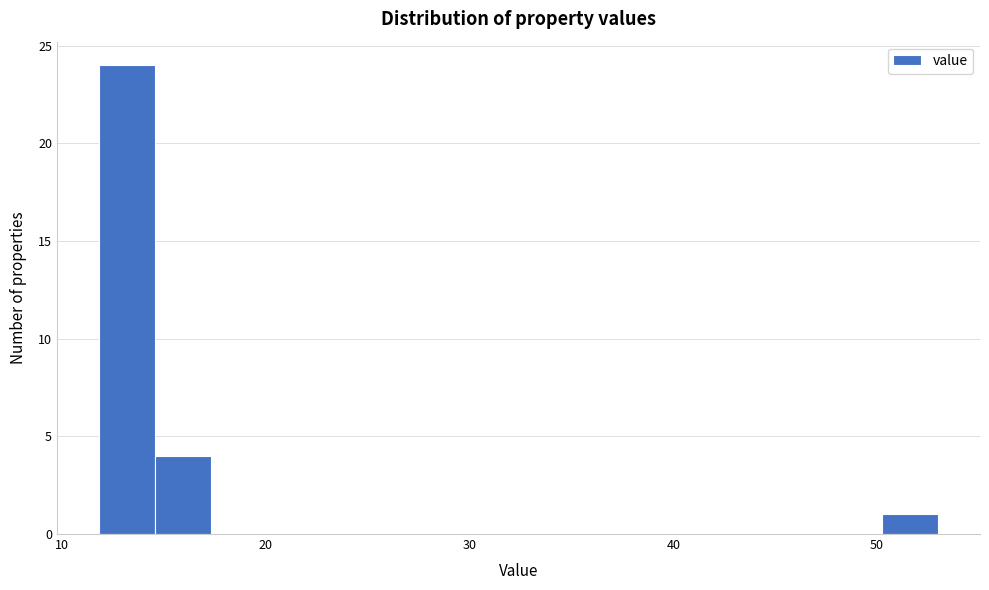

Around what value on the x-axis is the tallest bar? Give the approximate position of its centre, as read against the axis.

13